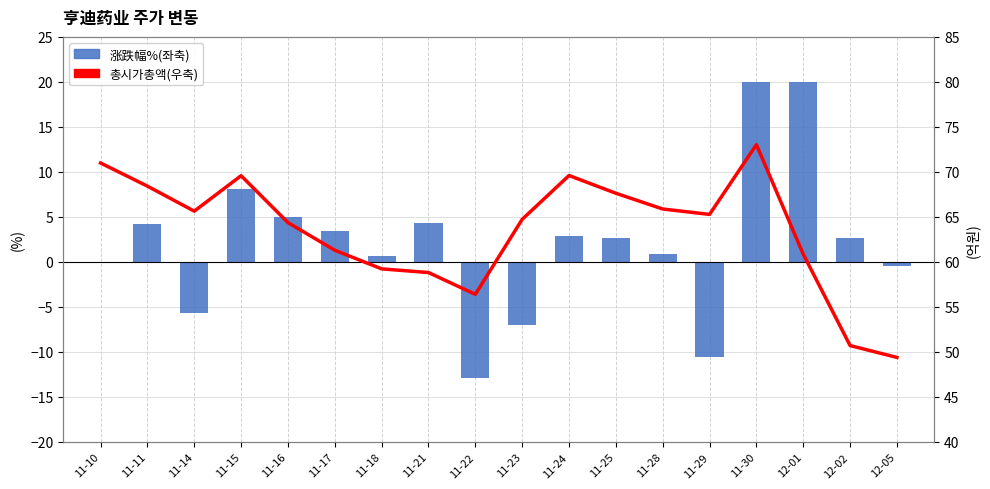

How many data points in 涨跌幅%(좌축) are less than 2?

8